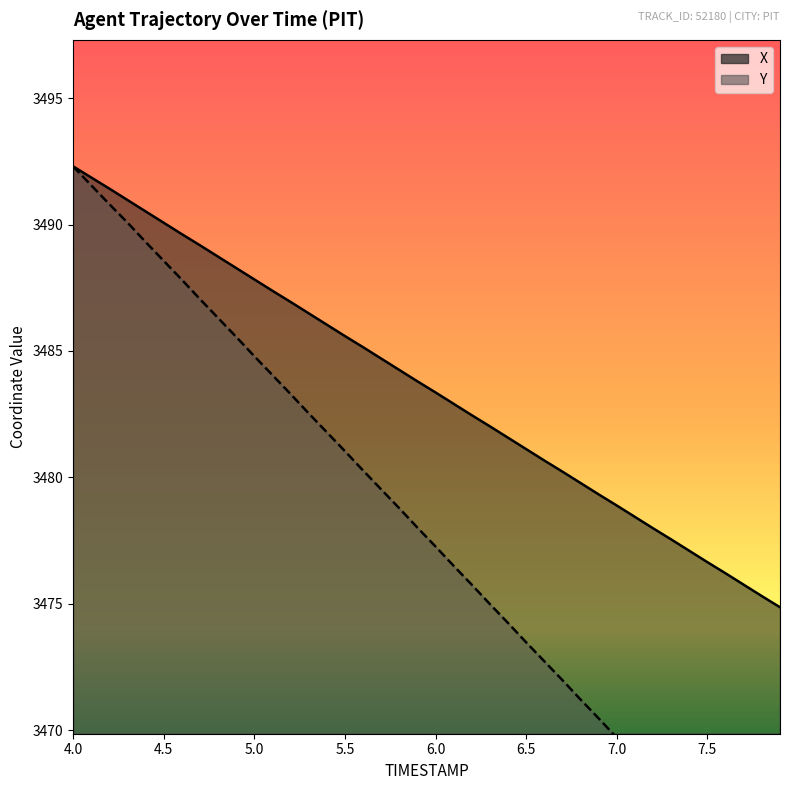

What is the value of the X point at the 34th from the left?

3477.6